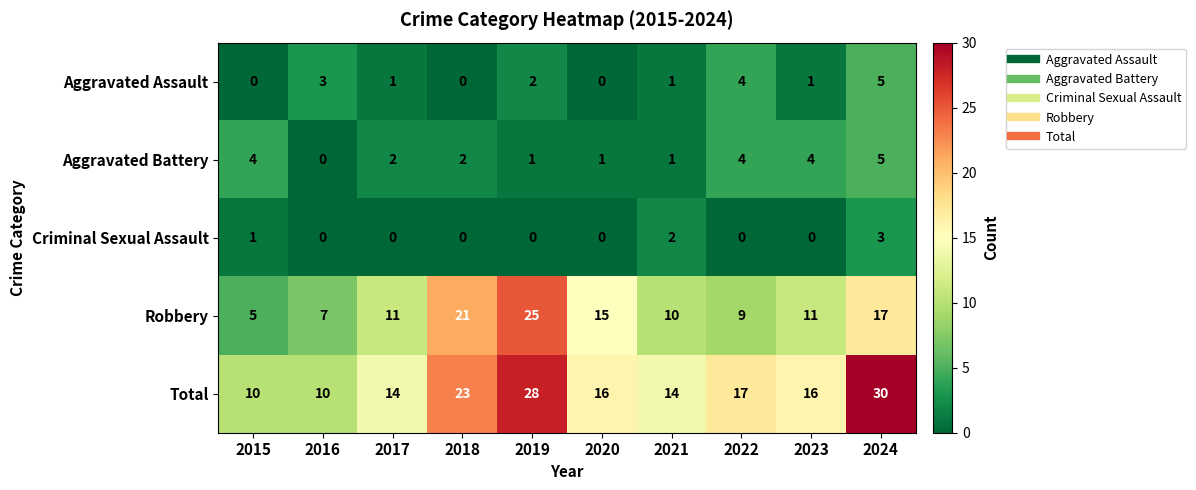

At which label is Aggravated Assault closest to 2?

2019